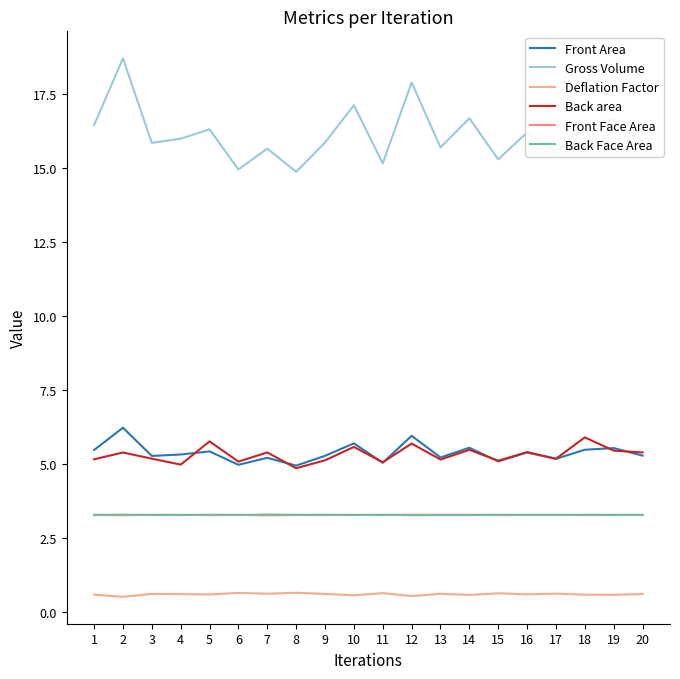

True or false: Front Area and Deflation Factor cross at least once.

False